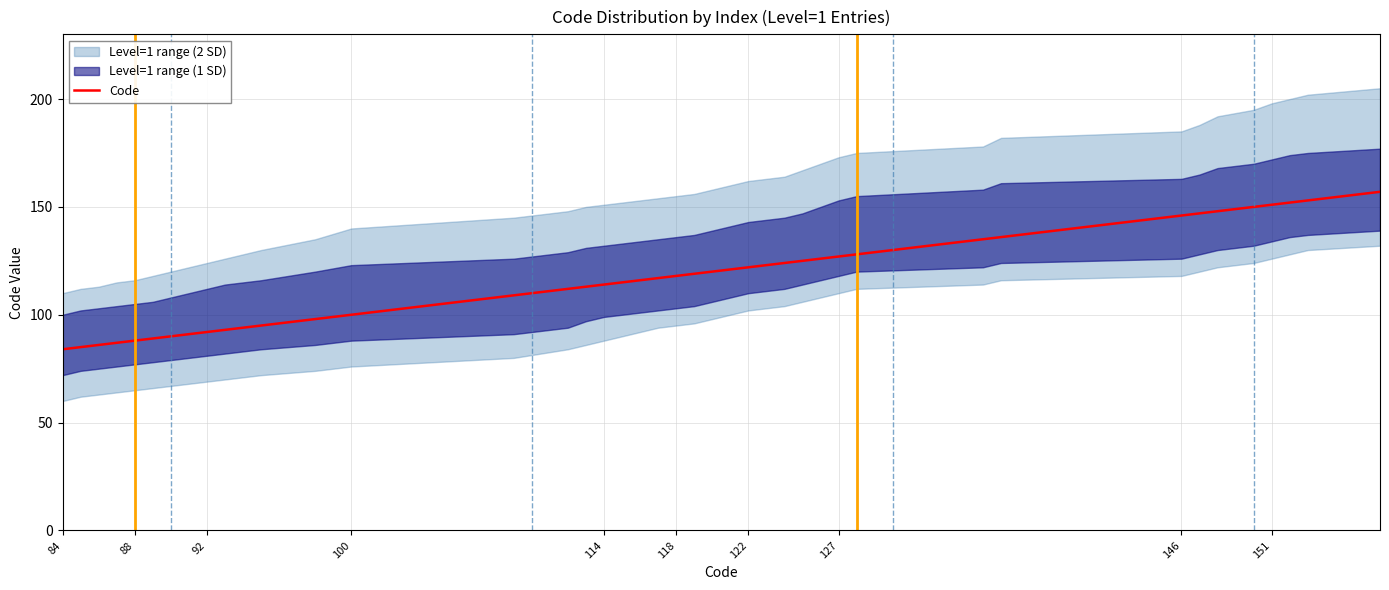

What is the difference between the maximum and minimum values?

73